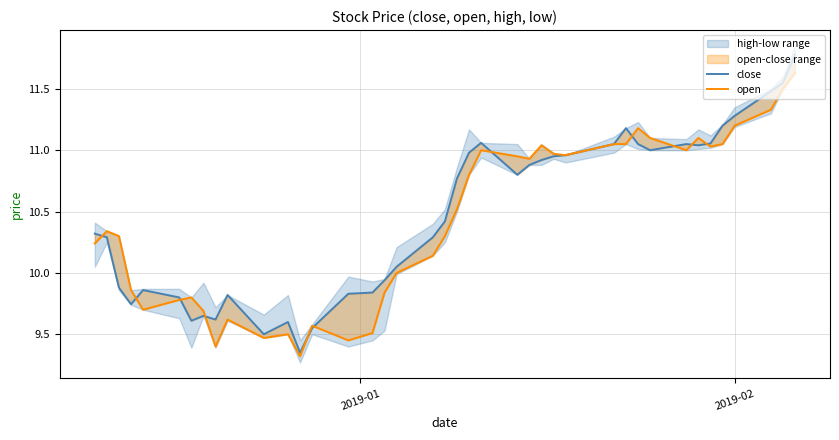

True or false: close and open cross at least once.

True